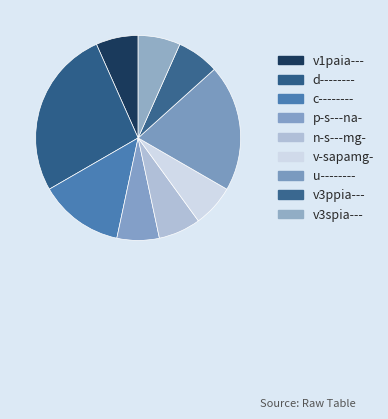

Is there any slice that represents more than half of the pie?

No